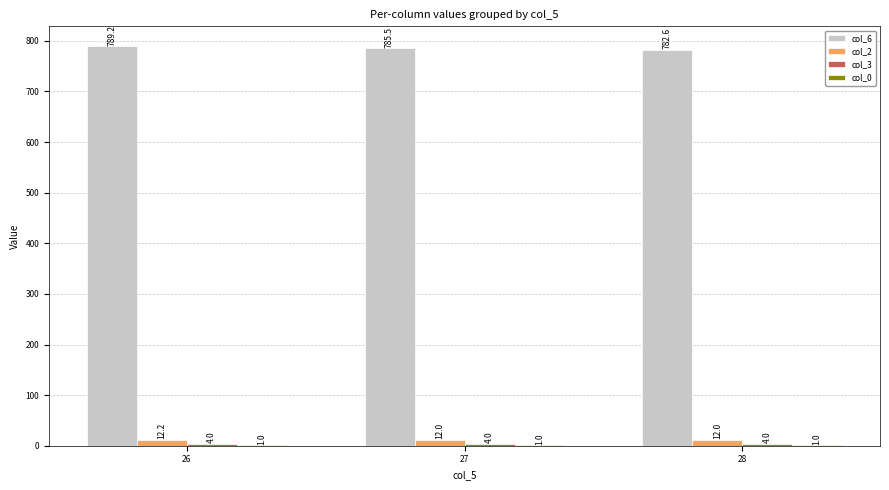

Between 27 and 28, which series saw the biggest shift?

col_6